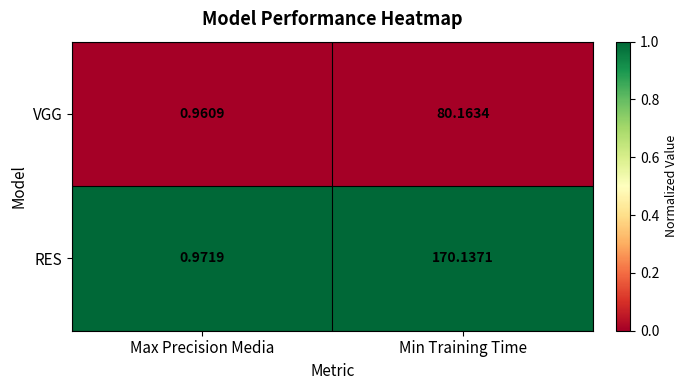

Rank the series by their maximum value, from highest to lowest.

RES, VGG